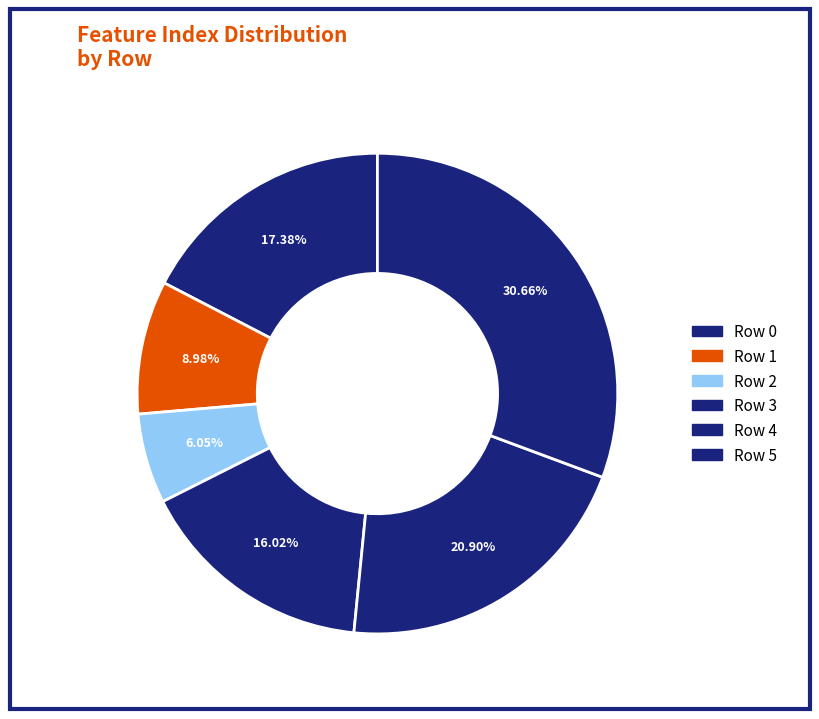

What percentage do Row 0 and Row 5 together represent?

48.0%